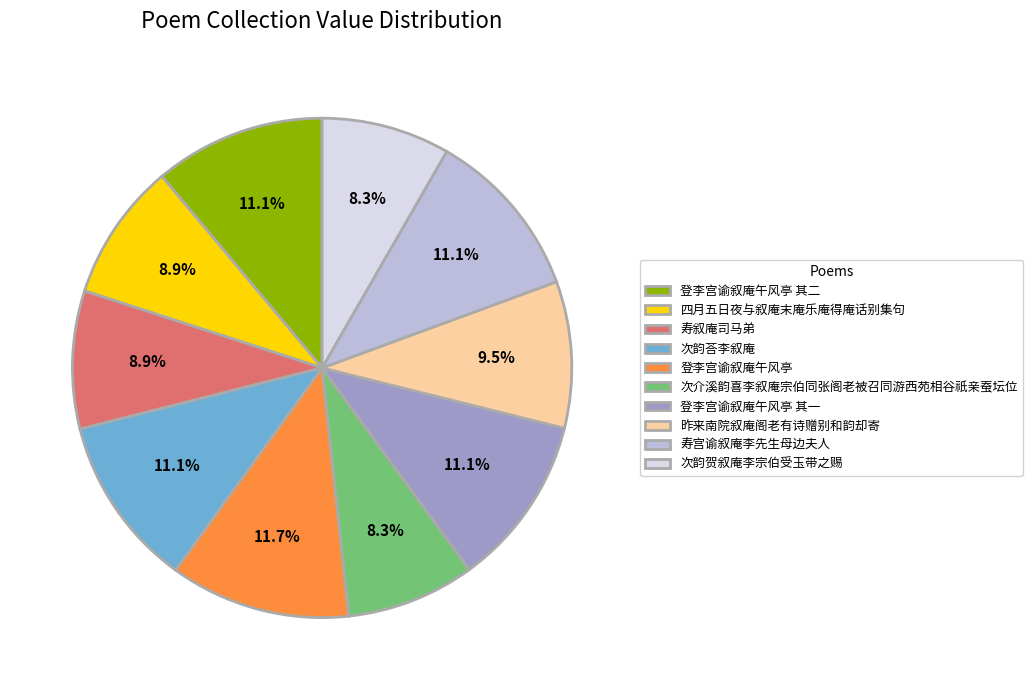

What percentage is the 登李宫谕叙庵午风亭 slice, to the nearest percent?

12%